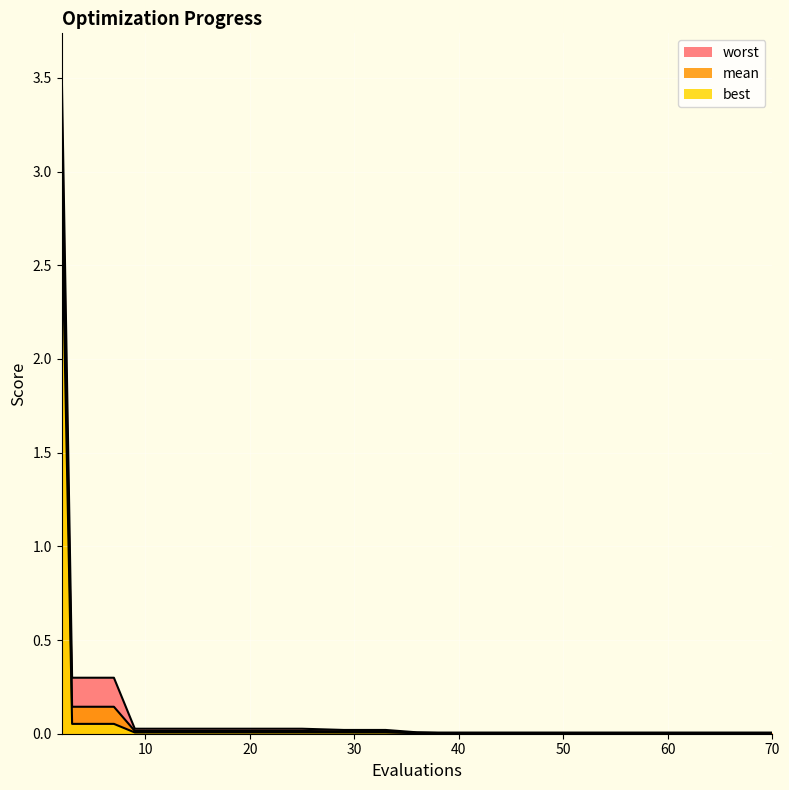

Reading left to right, list all the values displayed in this chart.

mean: 2=3.2	3=0.1	7=0.1	9=0.0	13=0.0	17=0.0	21=0.0	25=0.0	29=0.0	33=0.0	36=0.0	38=0.0	42=0.0	46=0.0	50=0.0	54=0.0	58=0.0	62=0.0	66=0.0	70=0.0
best: 2=2.9	3=0.1	7=0.1	9=0.0	13=0.0	17=0.0	21=0.0	25=0.0	29=0.0	33=0.0	36=0.0	38=0.0	42=0.0	46=0.0	50=0.0	54=0.0	58=0.0	62=0.0	66=0.0	70=0.0
worst: 2=3.6	3=0.3	7=0.3	9=0.0	13=0.0	17=0.0	21=0.0	25=0.0	29=0.0	33=0.0	36=0.0	38=0.0	42=0.0	46=0.0	50=0.0	54=0.0	58=0.0	62=0.0	66=0.0	70=0.0